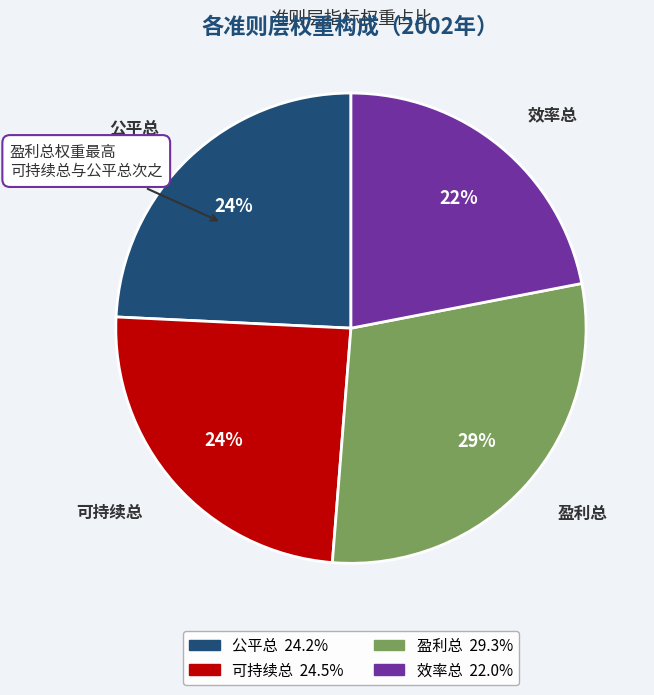

What percentage is the 公平总 slice, to the nearest percent?

24%